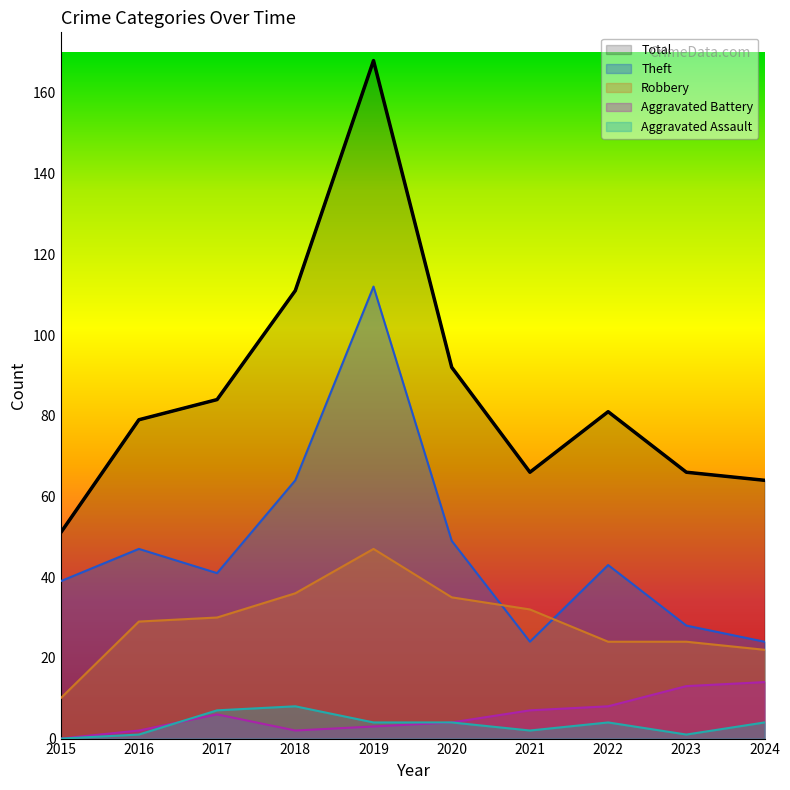

Which series has the widest spread of values?

Total